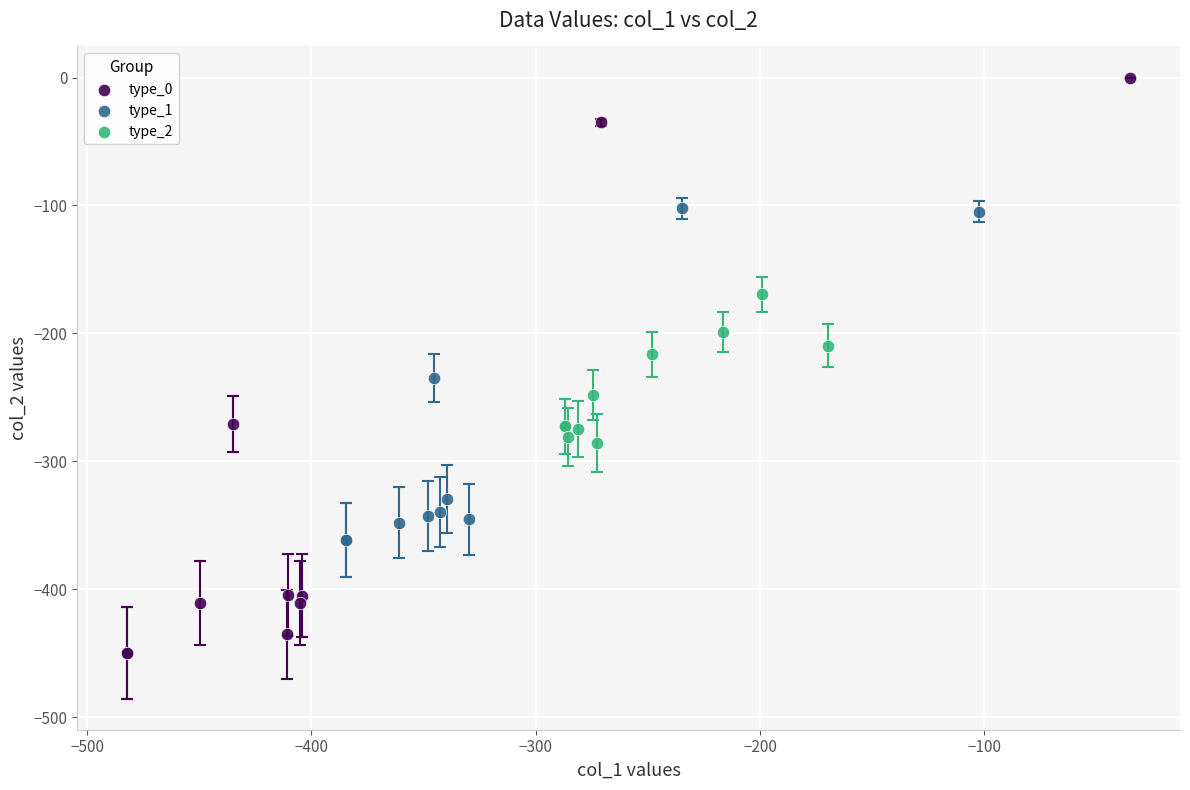

Which series has the largest Y range (max minus min)?

type_0